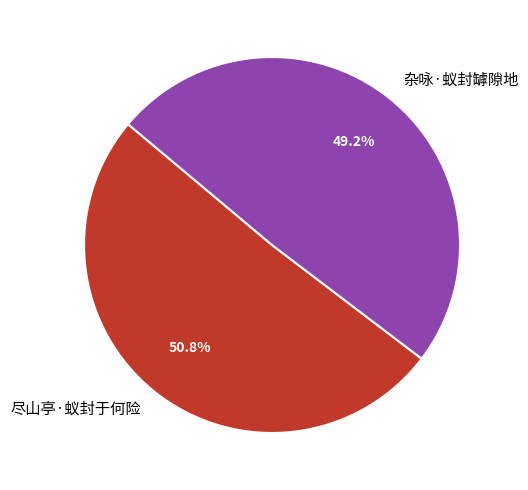

Combined, do 杂咏·蚁封罅隙地 and 尽山亭·蚁封于何险 account for over 50%?

Yes